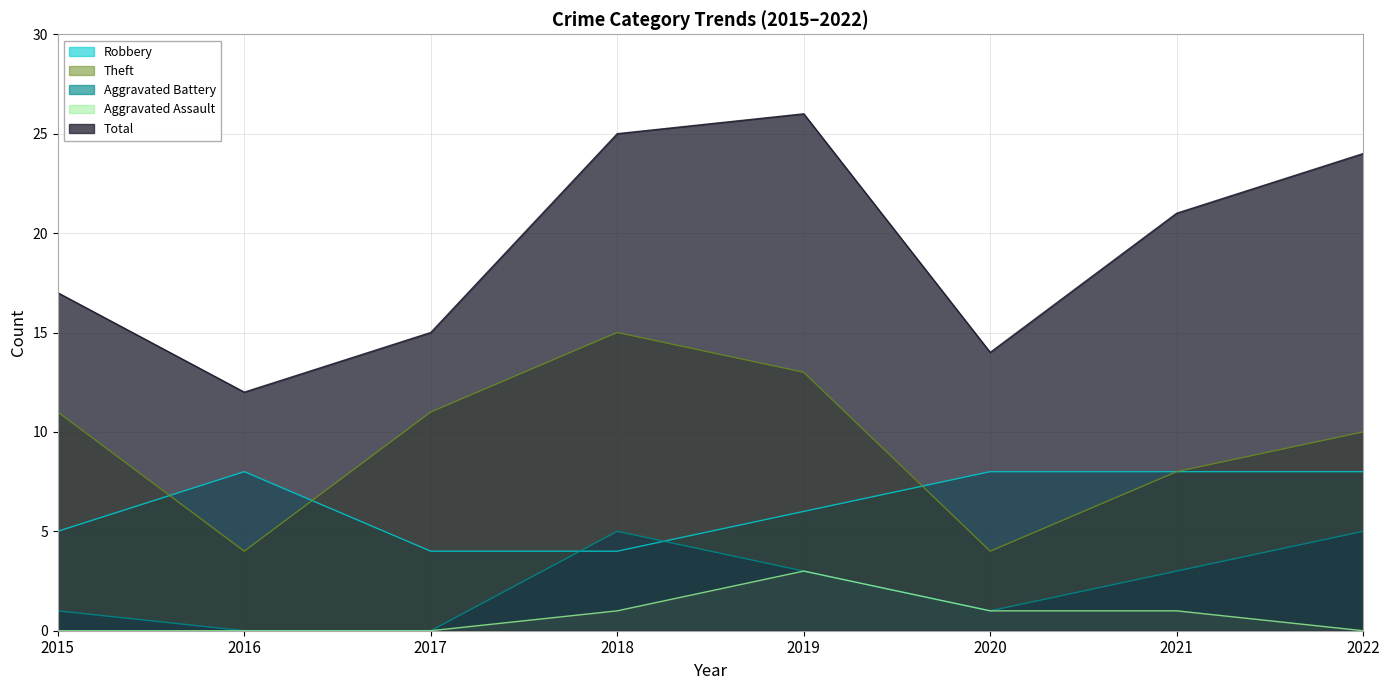

What is the difference between the Theft values at 2021 and 2015?

3